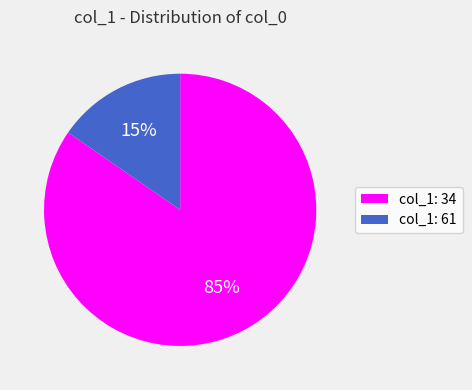

To the nearest percent, what is the average slice percentage?

50%